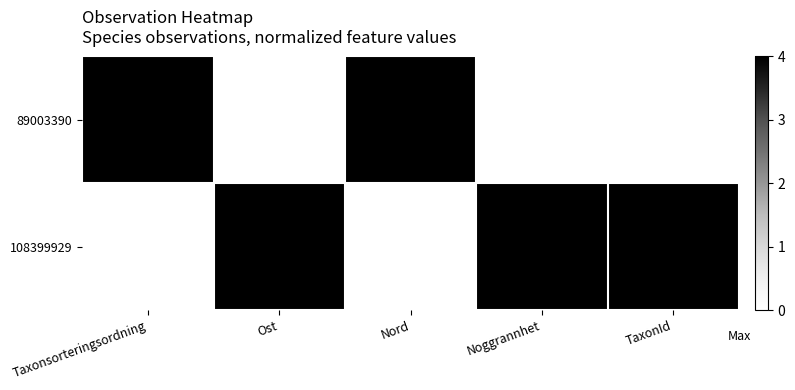

Rank the series at Noggrannhet from highest to lowest value.

108399929, 89003390